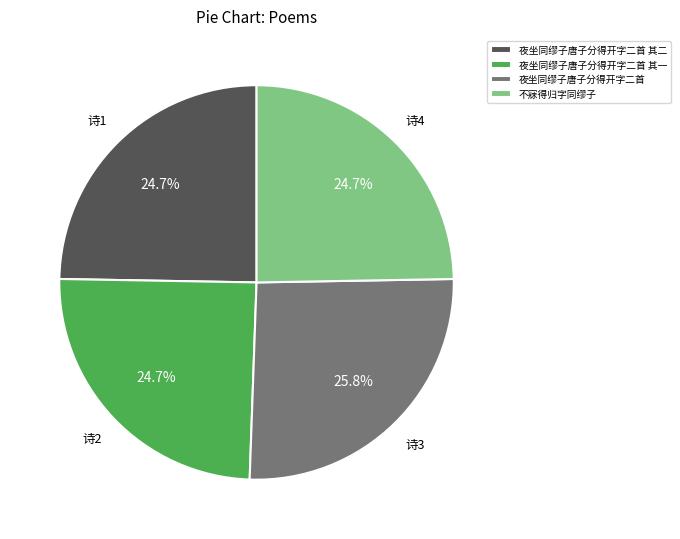

To the nearest percent, what percentage of the pie is 夜坐同缪子唐子分得开字二首 其一?

25%